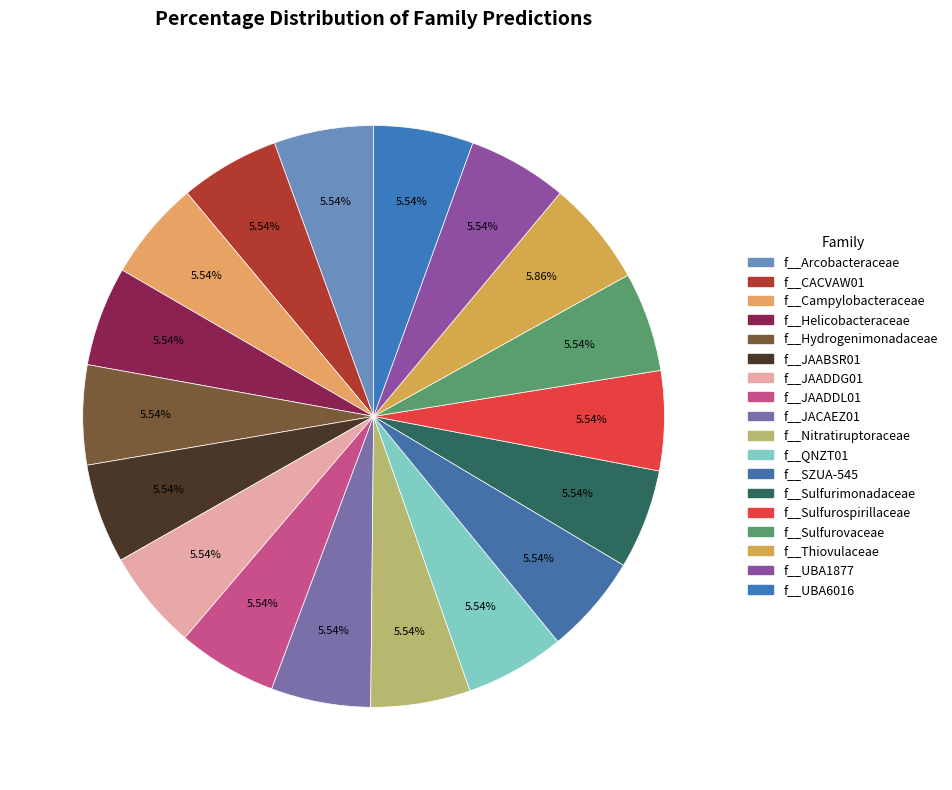

What portion of the pie excludes f__Sulfurimonadaceae?

94.5%